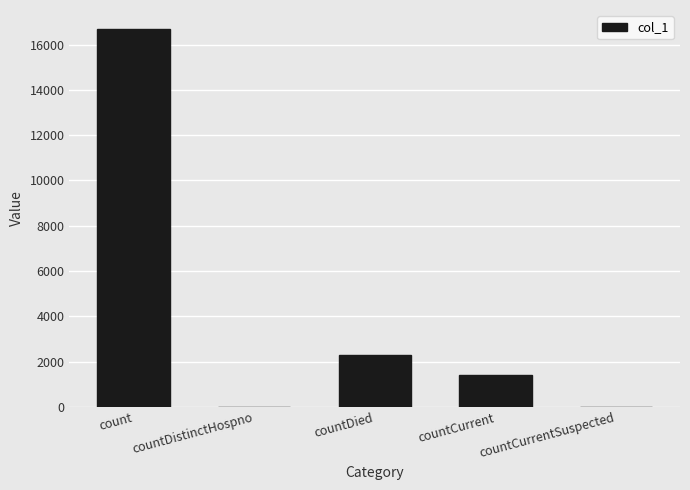

The chart shows a value of 2312 at countDied. True or false?

True